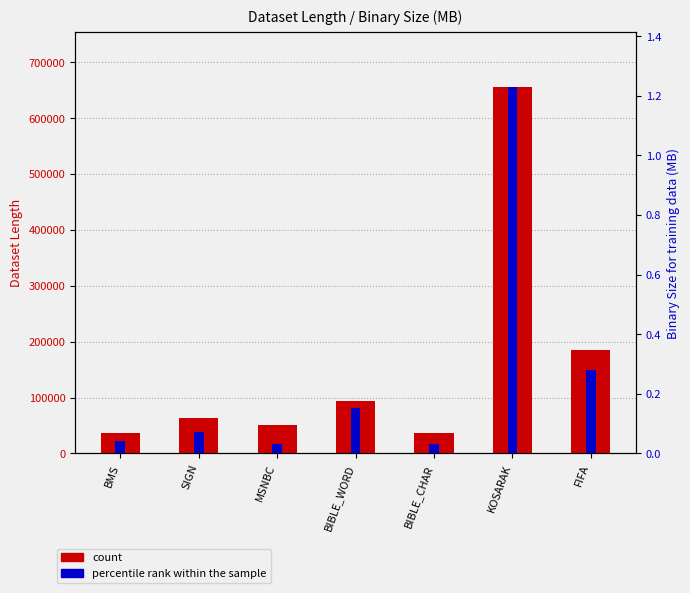

At BIBLE_WORD, list the series in order from smallest to largest.

percentile rank within the sample, count